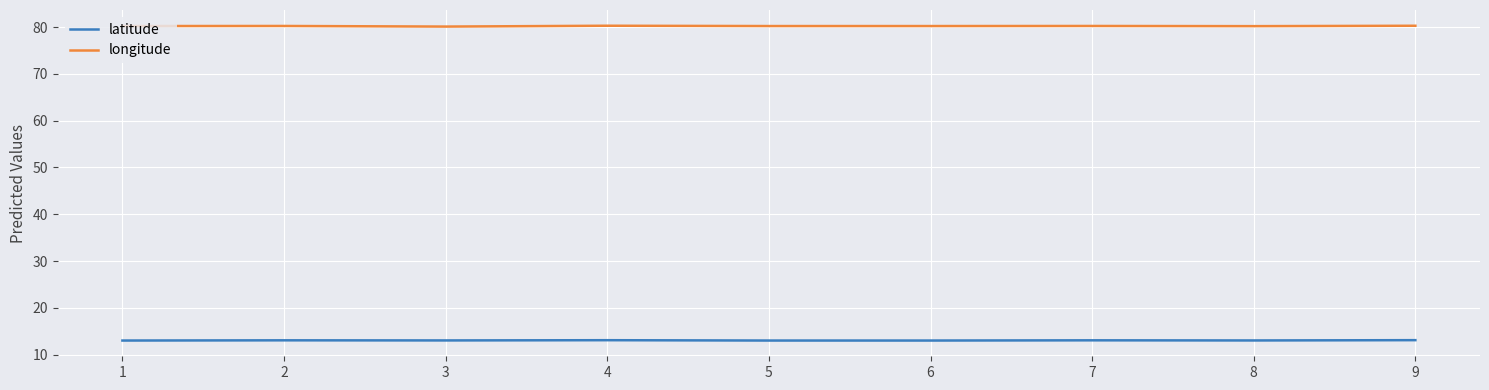

Which series has the largest total across all categories?

longitude